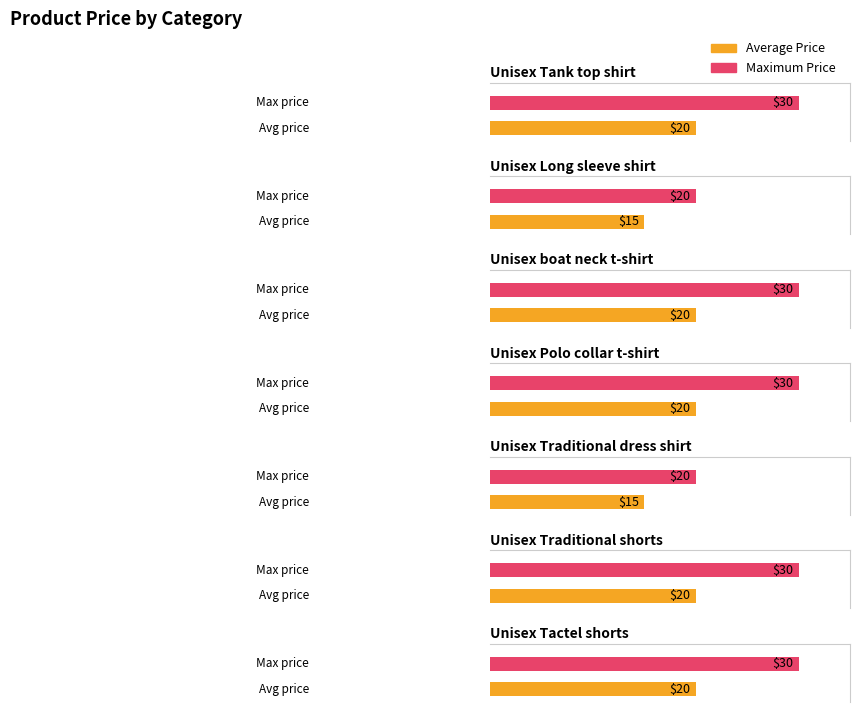

Are the bars horizontal?

Yes